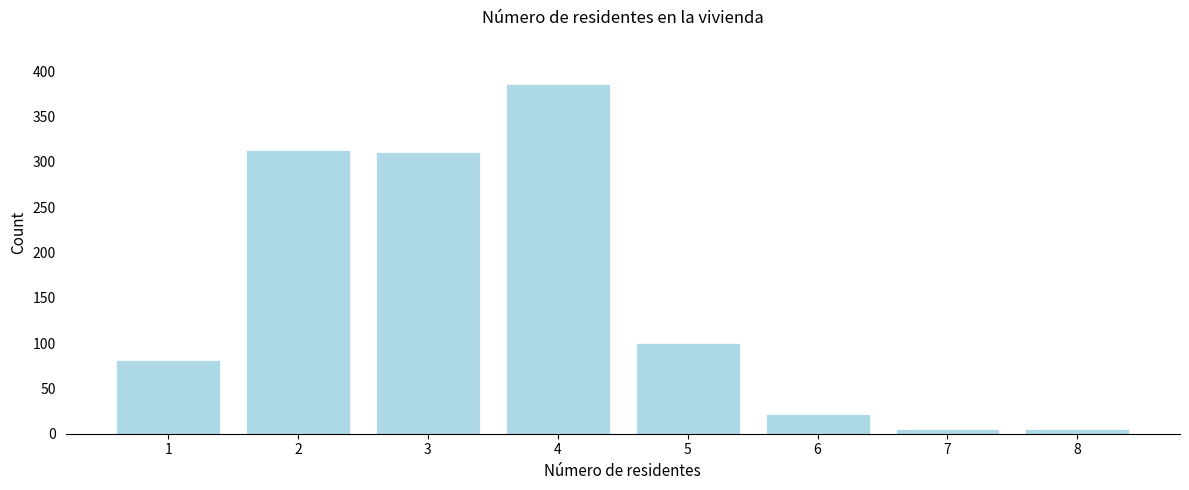

Reading right to left, transcribe all the data shown in this chart.

5	5	22	100	386	311	313	81